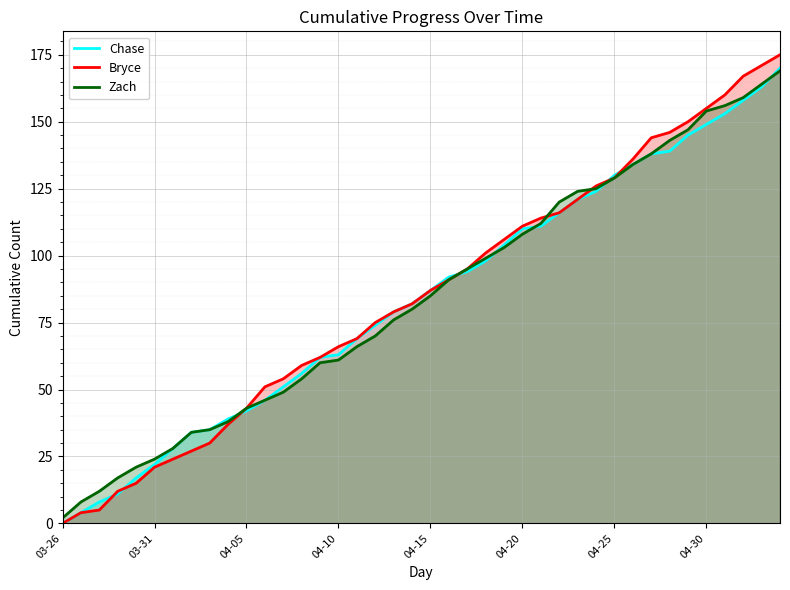

List the series in order of their peak value, lowest first.

Zach, Chase, Bryce